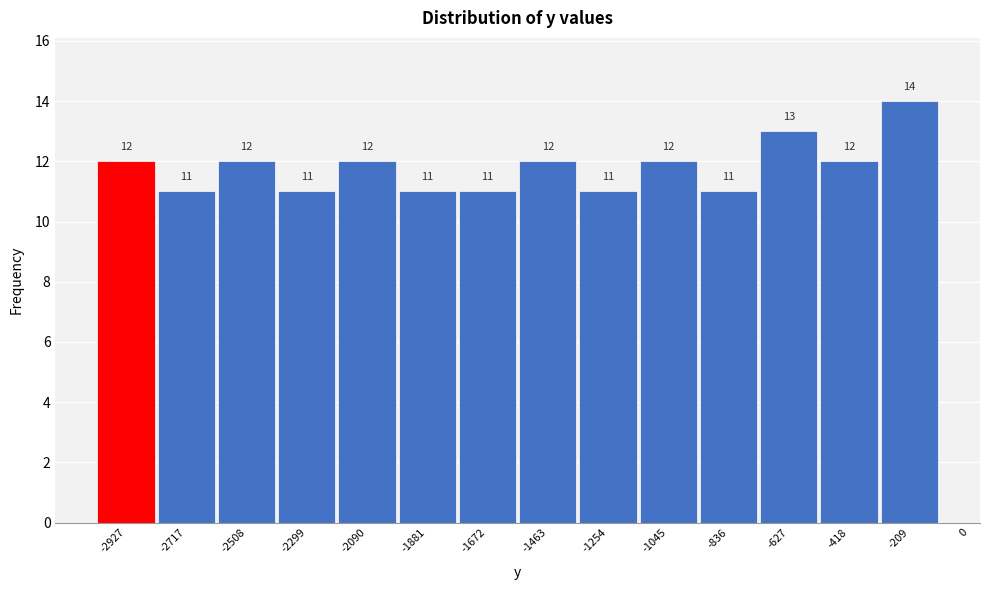

Reading left to right, transcribe all the data shown in this chart.

-2927=12	-2717=11	-2508=12	-2299=11	-2090=12	-1881=11	-1672=11	-1463=12	-1254=11	-1045=12	-836=11	-627=13	-418=12	-209=14